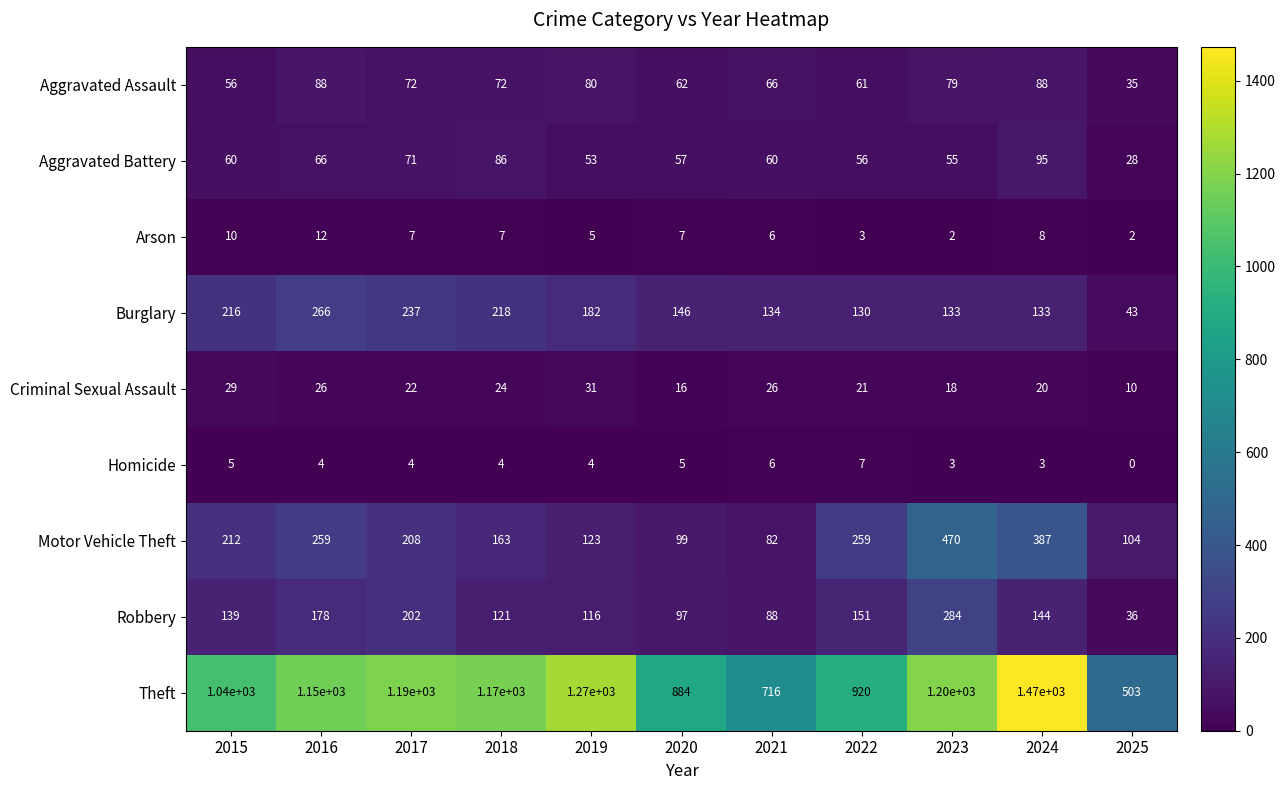

List the series in order of their peak value, lowest first.

Homicide, Arson, Criminal Sexual Assault, Aggravated Assault, Aggravated Battery, Burglary, Robbery, Motor Vehicle Theft, Theft